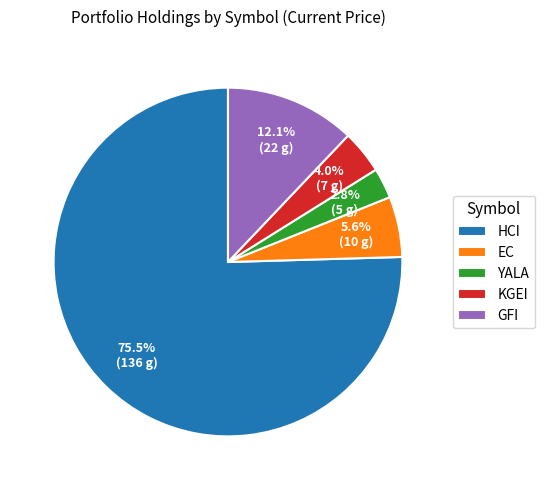

Does HCI account for over 50% of the chart?

Yes